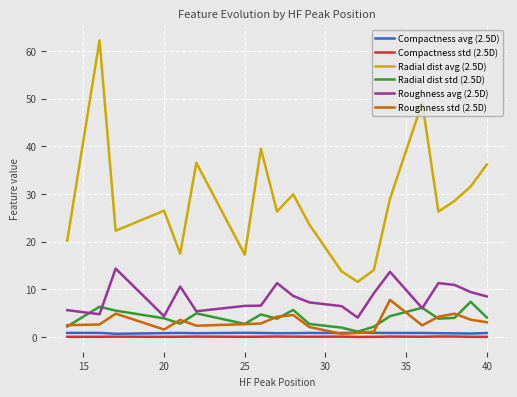

Which series has the widest spread of values?

Radial dist avg (2.5D)